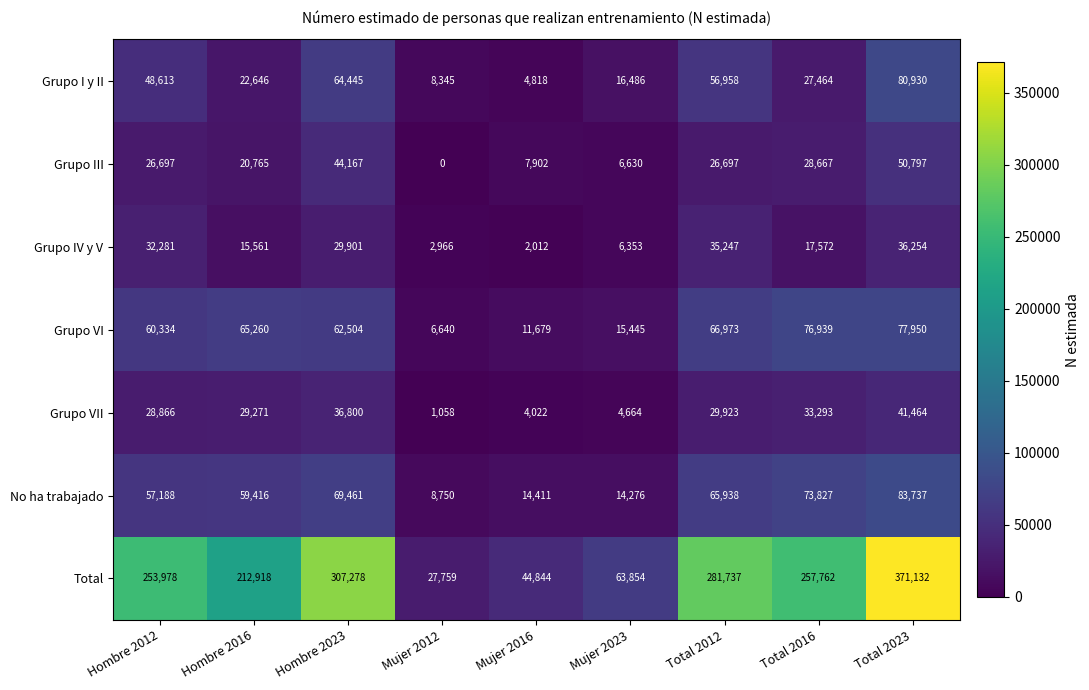

Rank the series at Total 2016 from highest to lowest value.

Total, Grupo VI, No ha trabajado, Grupo VII, Grupo III, Grupo I y II, Grupo IV y V